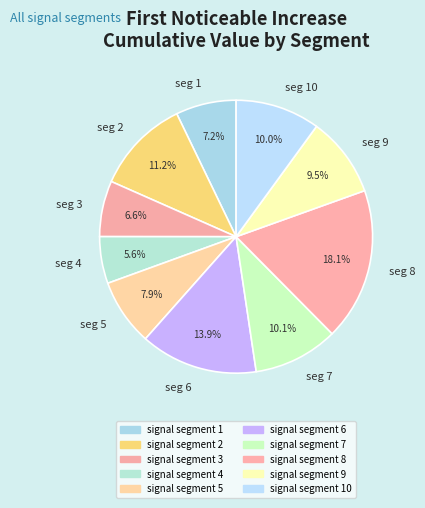

How many segments does this pie chart have?

10